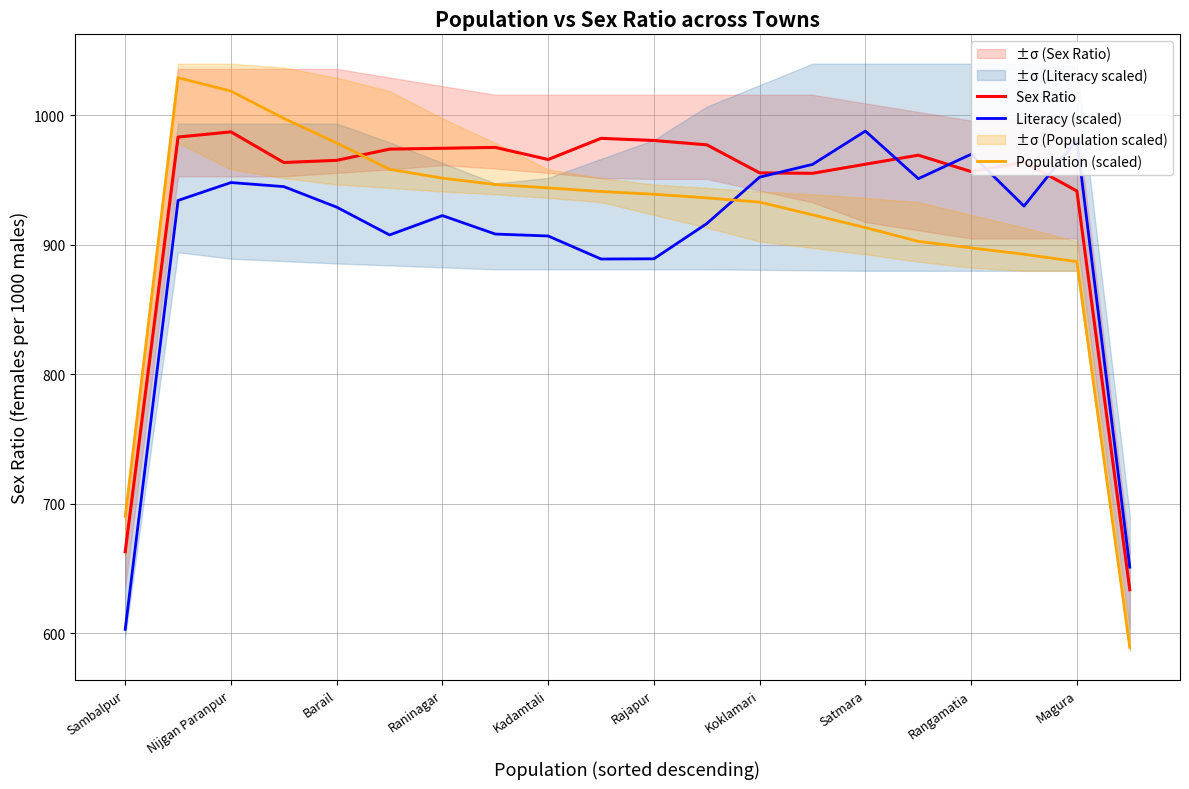

How many data points in Literacy (scaled) are less than 930?

10